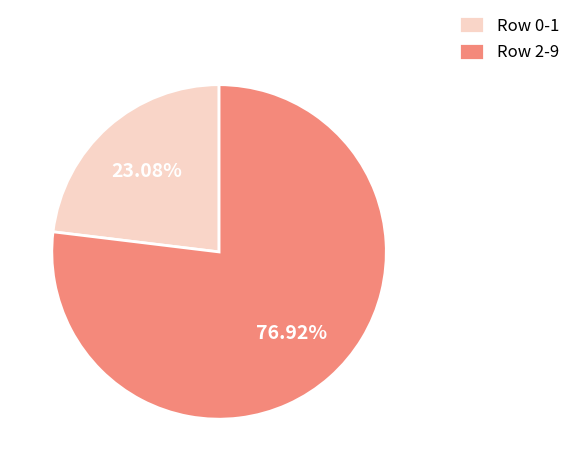

Is the sum of Row 2-9 and Row 0-1 greater than half?

Yes